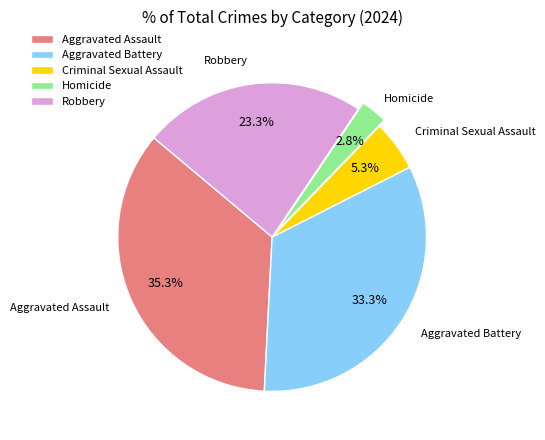

To the nearest percent, what is the difference between the Aggravated Battery and Homicide slice percentages?

30%